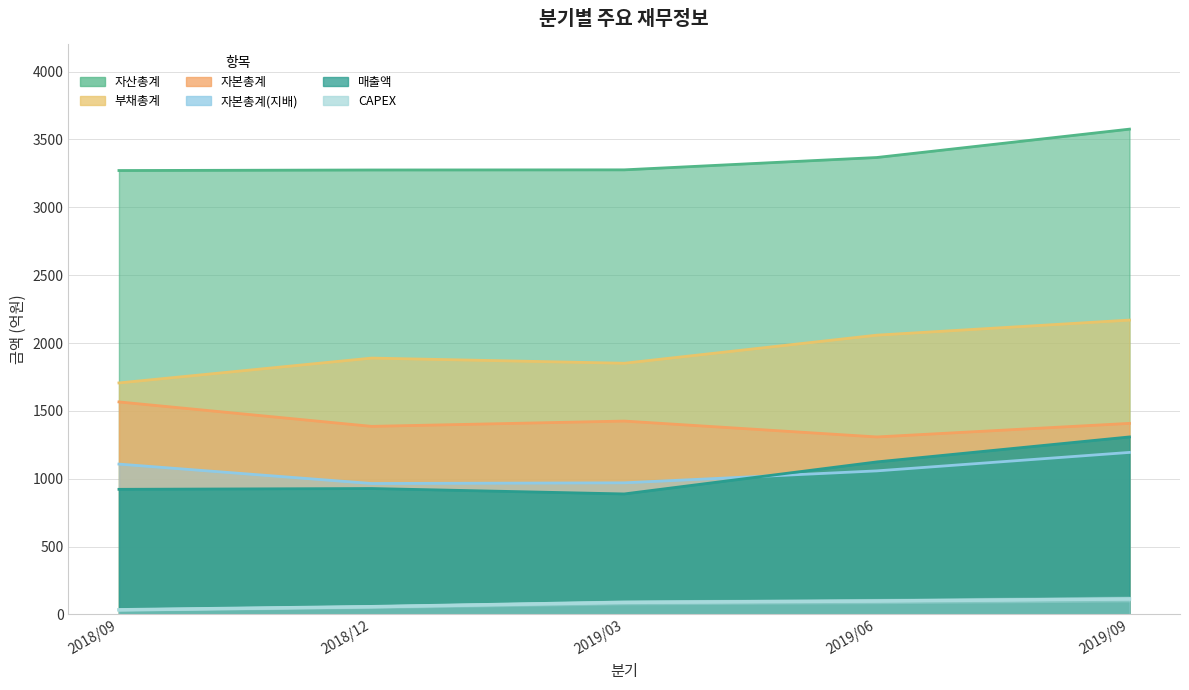

What is the value of the 부채총계 point at the 3rd from the left?

1851